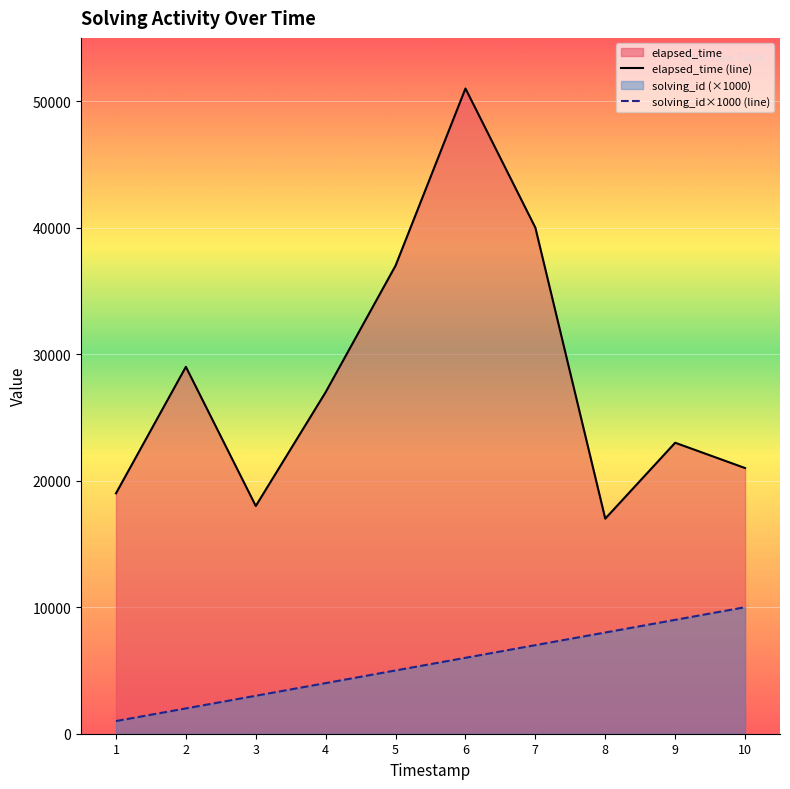

Count the solving_id×1000 (line) values in the range 3000 to 8000.

6